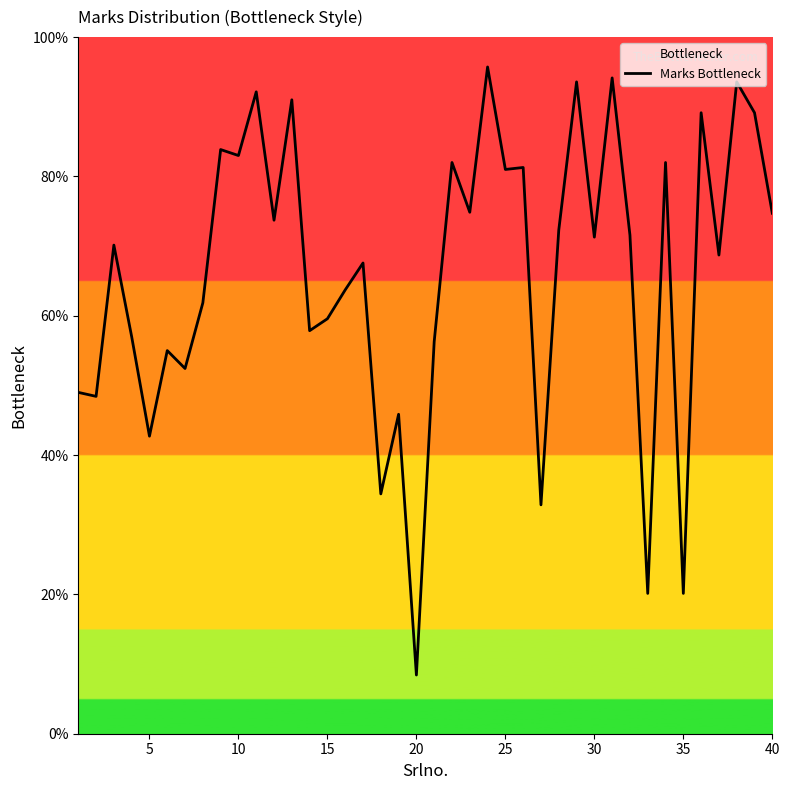

What is the ratio of the value at 5 to the value at 10?

0.5